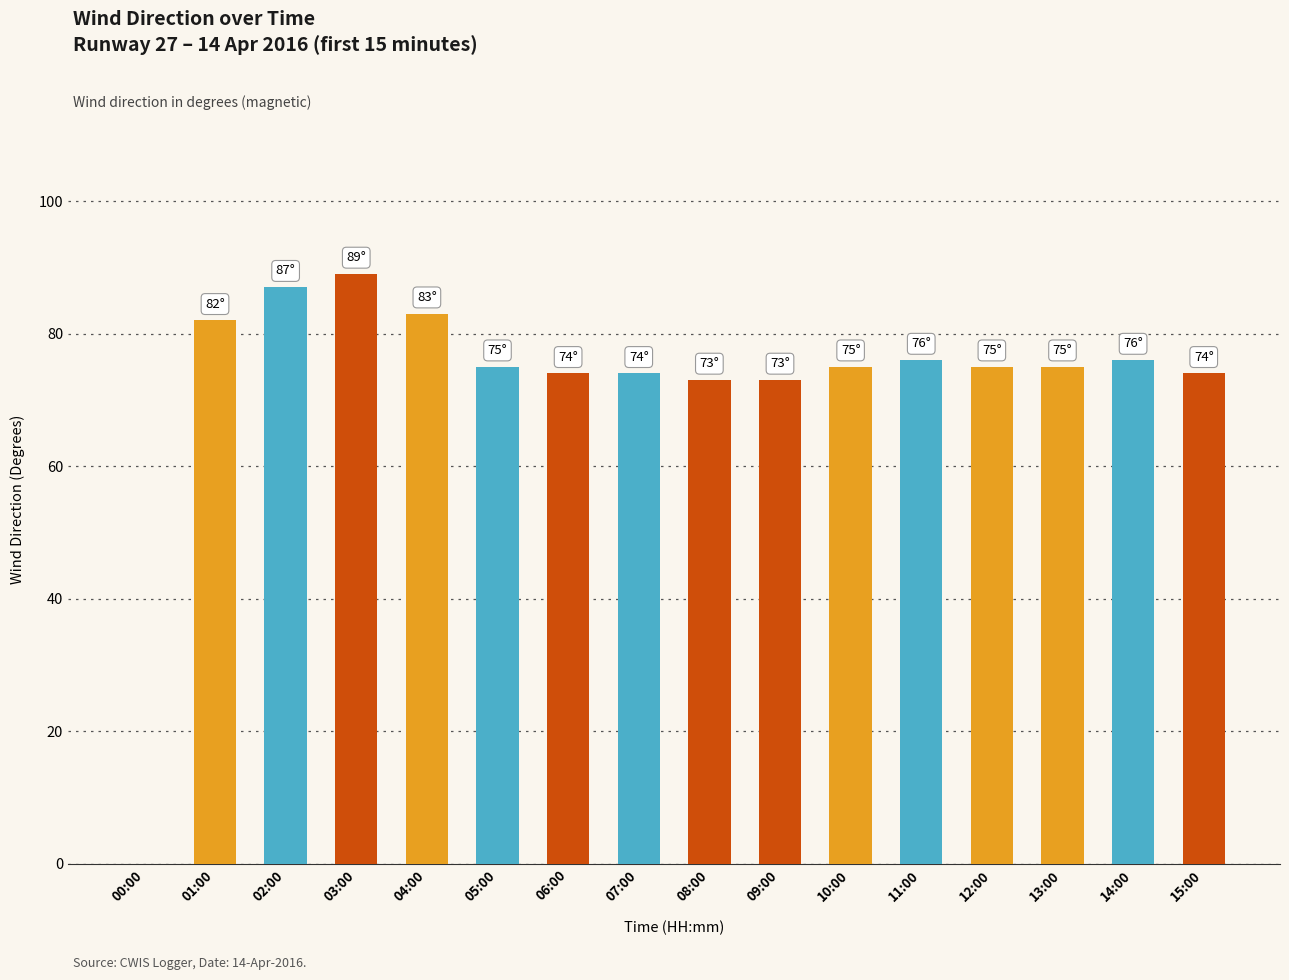

Is it true that the value at 07:00 is 107?

False